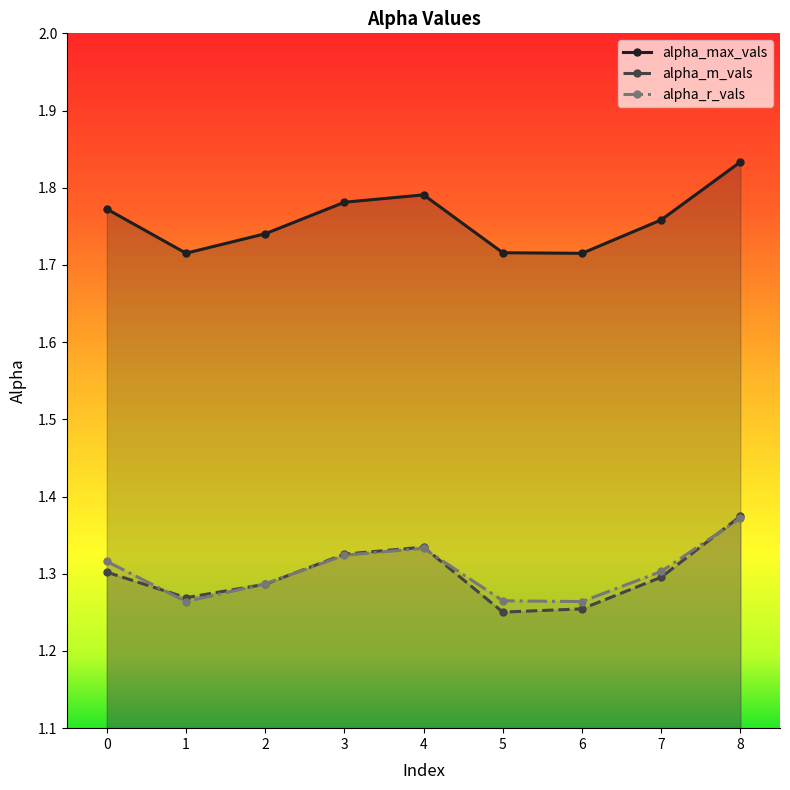

Which series changed the most between 5 and 6?

alpha_m_vals